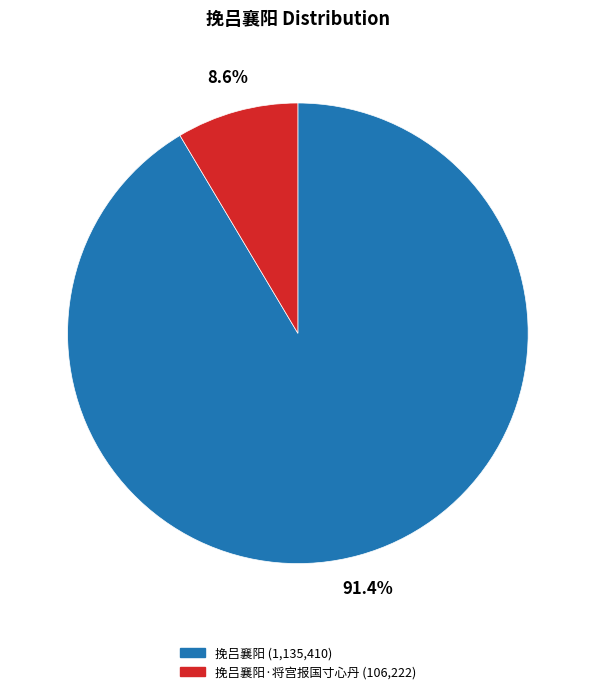

Does any single category account for the majority?

Yes